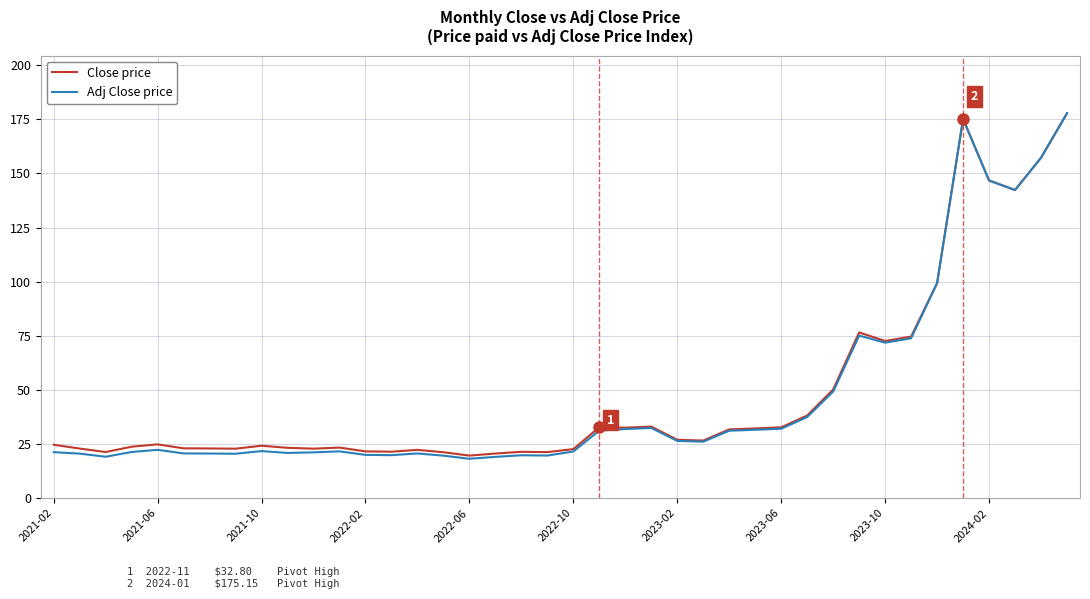

What is the smallest value displayed?

18.2